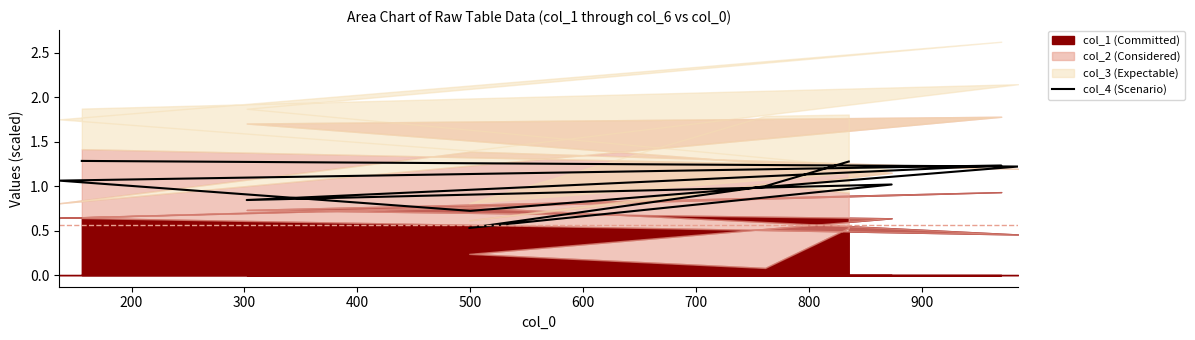

Count the number of values greater than 1.

6